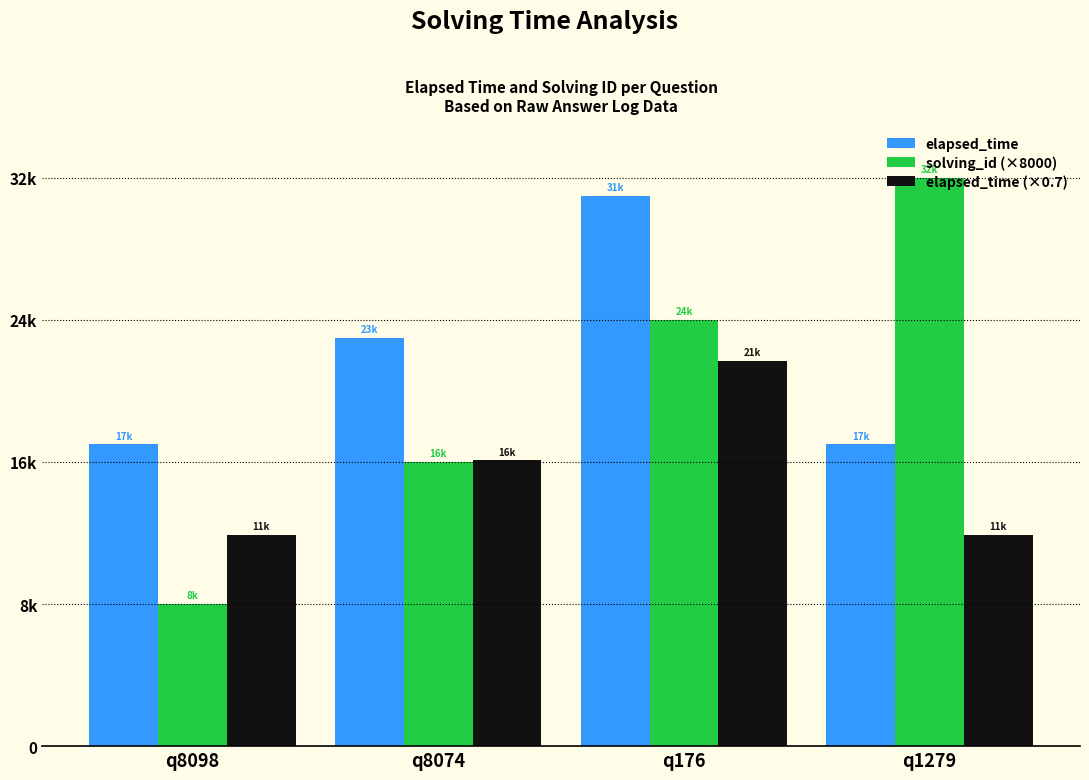

What are all the series names shown in the legend?

elapsed_time, solving_id (×8000), elapsed_time (×0.7)